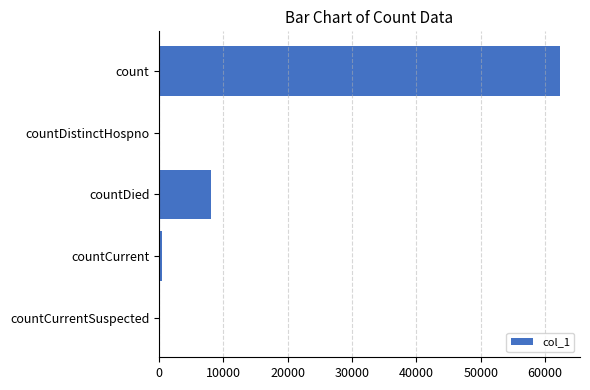

What is the change in value from countDied to countDistinctHospno?

-8144